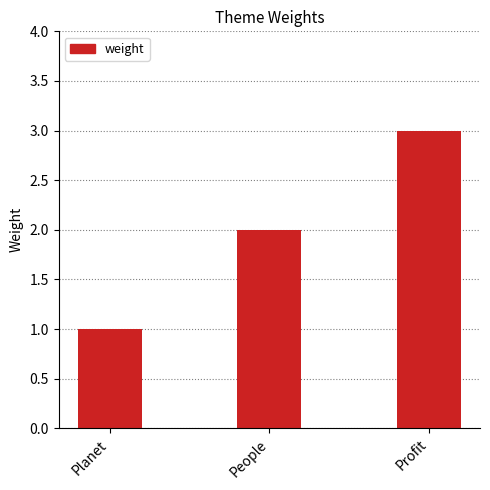

Approximately how many times larger is the value at People compared to Planet?

2.0